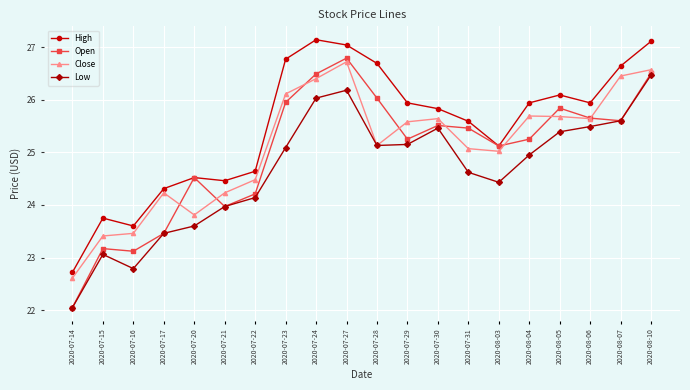

What position from the right is 2020-08-03?

6